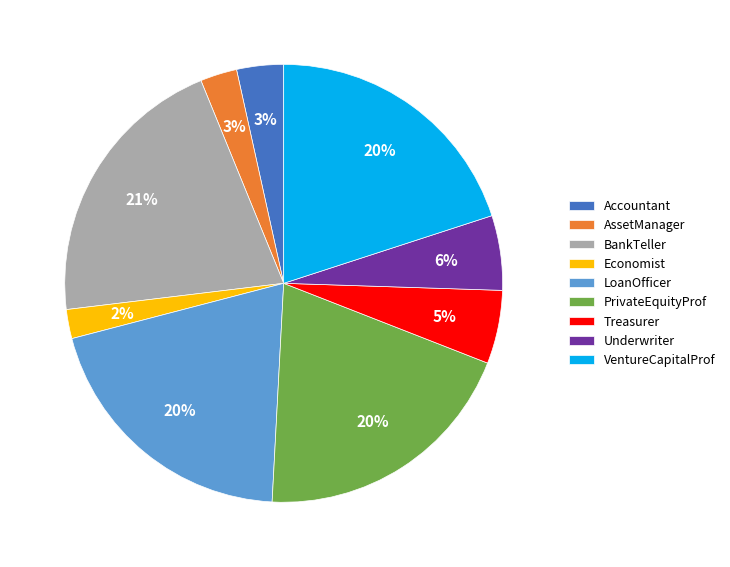

Is it true that Treasurer is 5% of the pie?

True